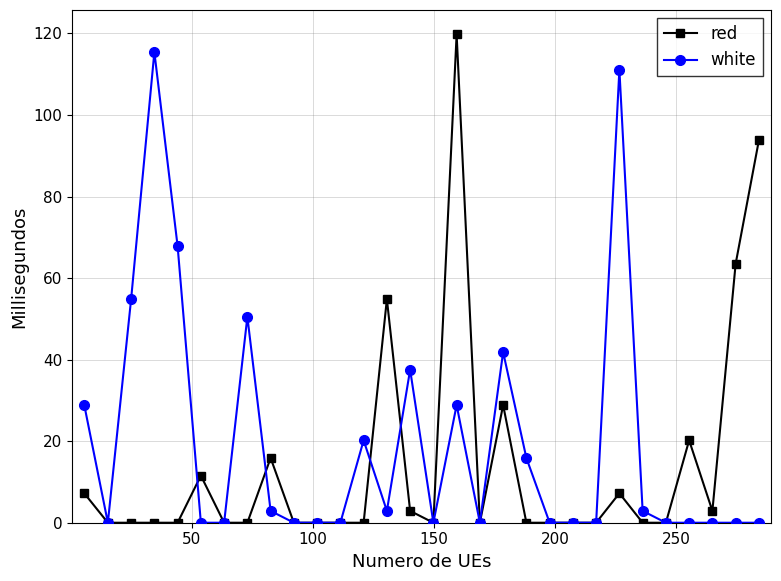

What is the sum of all red values?

428.6